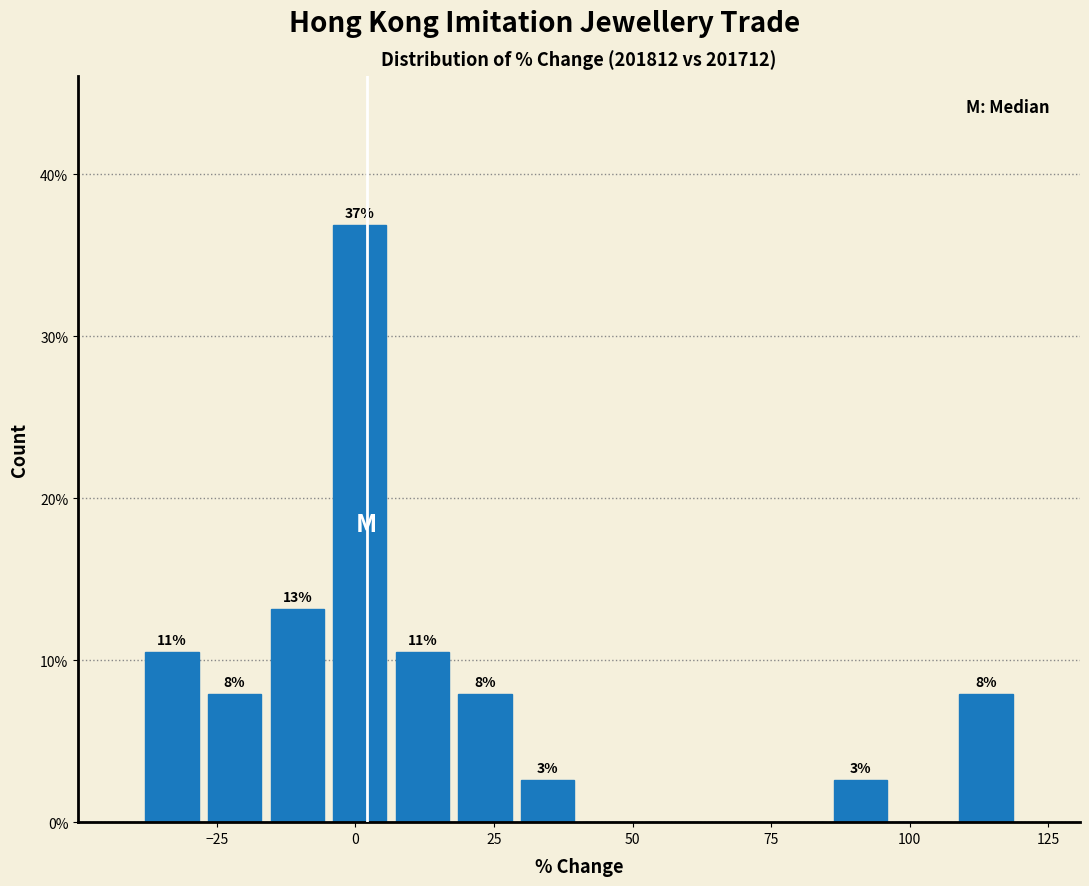

Around what value on the x-axis is the tallest bar? Give the approximate position of its centre, as read against the axis.

0